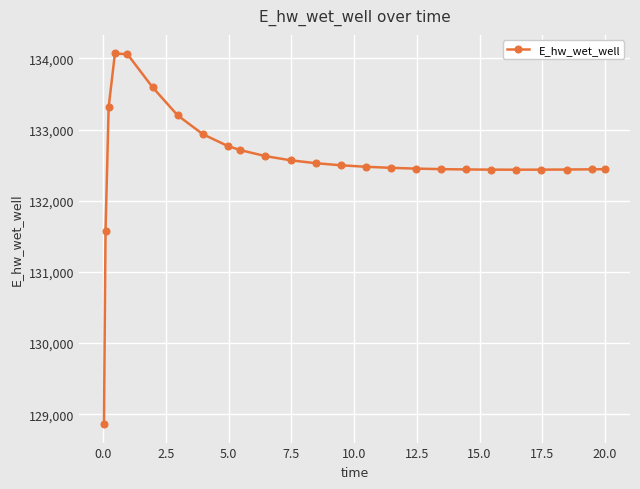

What is the value of the 6th point from the left?

133595.2